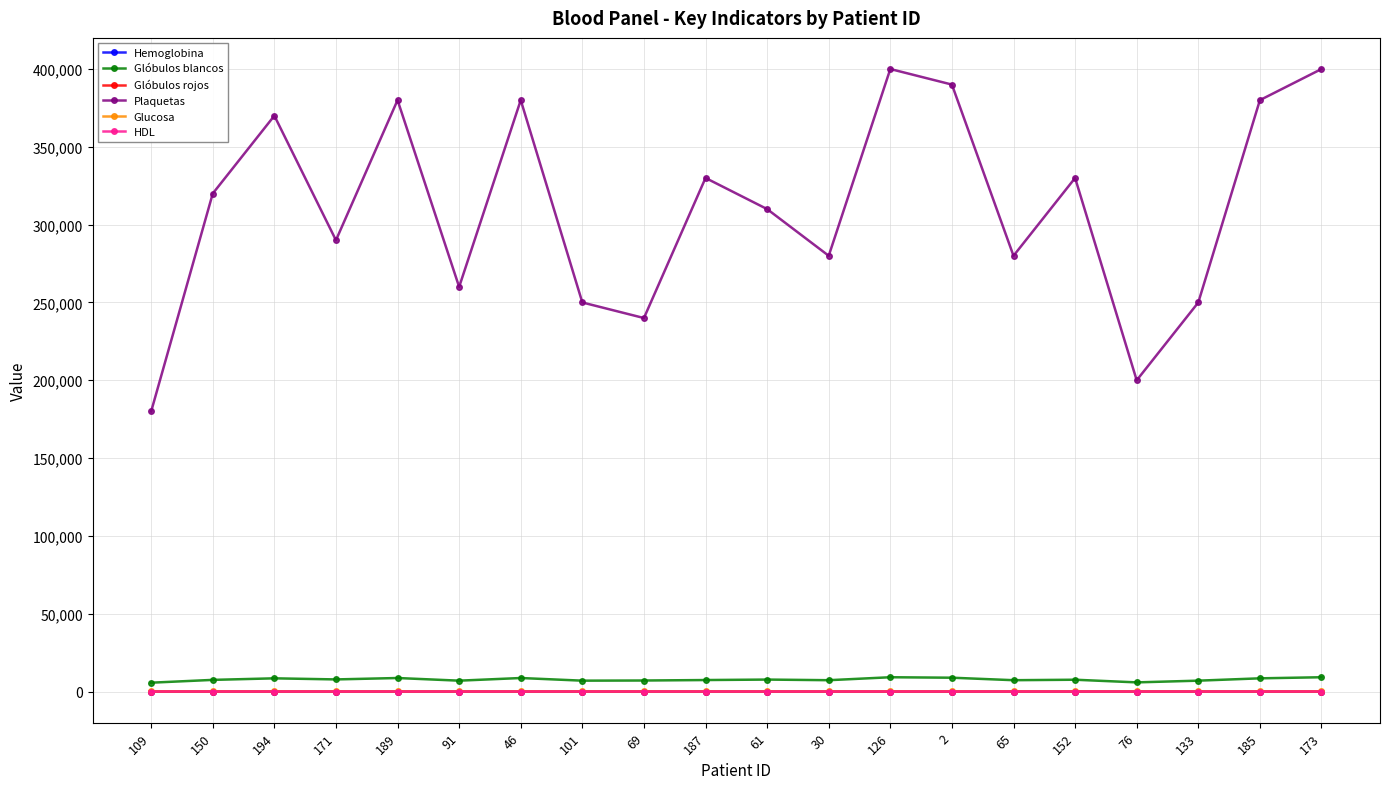

What is the difference between the highest and lowest values at 91?

259995.6